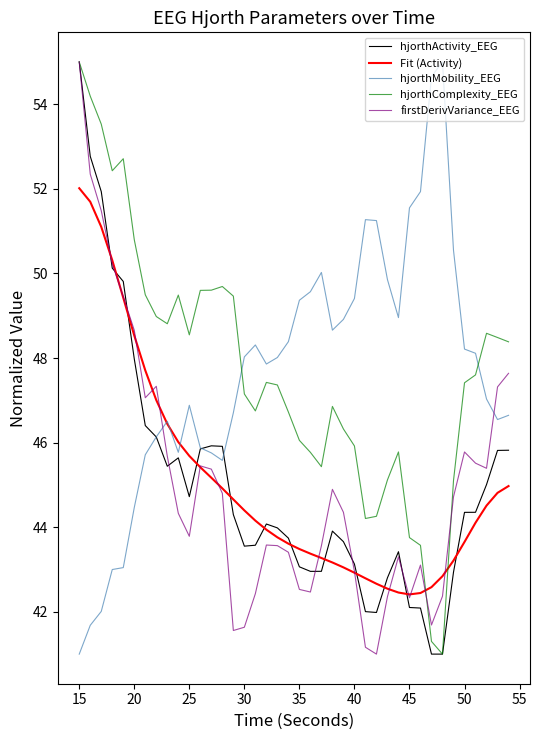

Does the chart display data point markers on the line(s)?

No